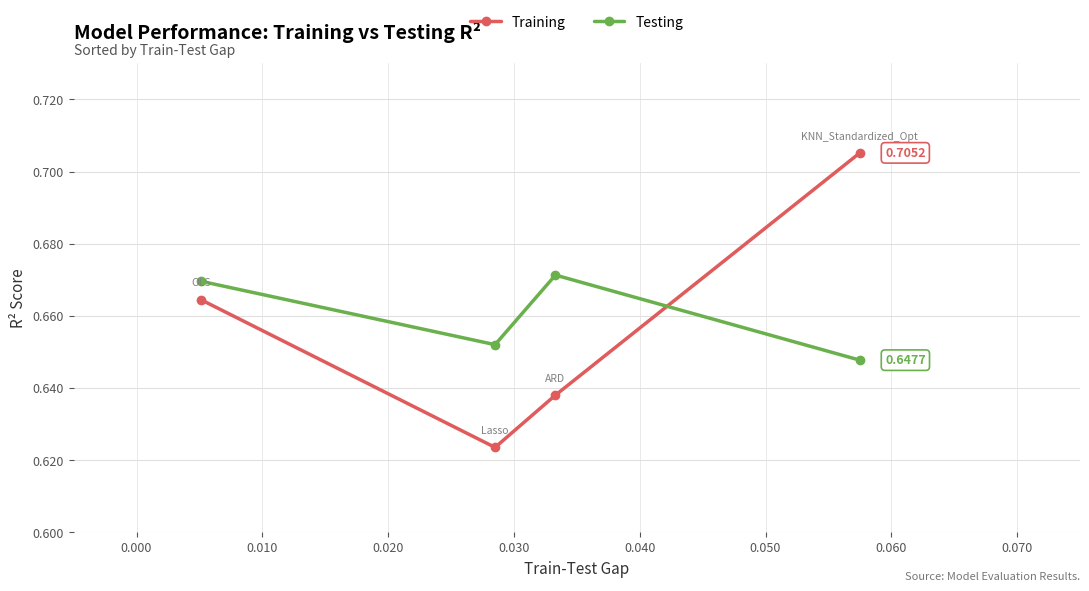

Which series has the largest range (max minus min)?

Training